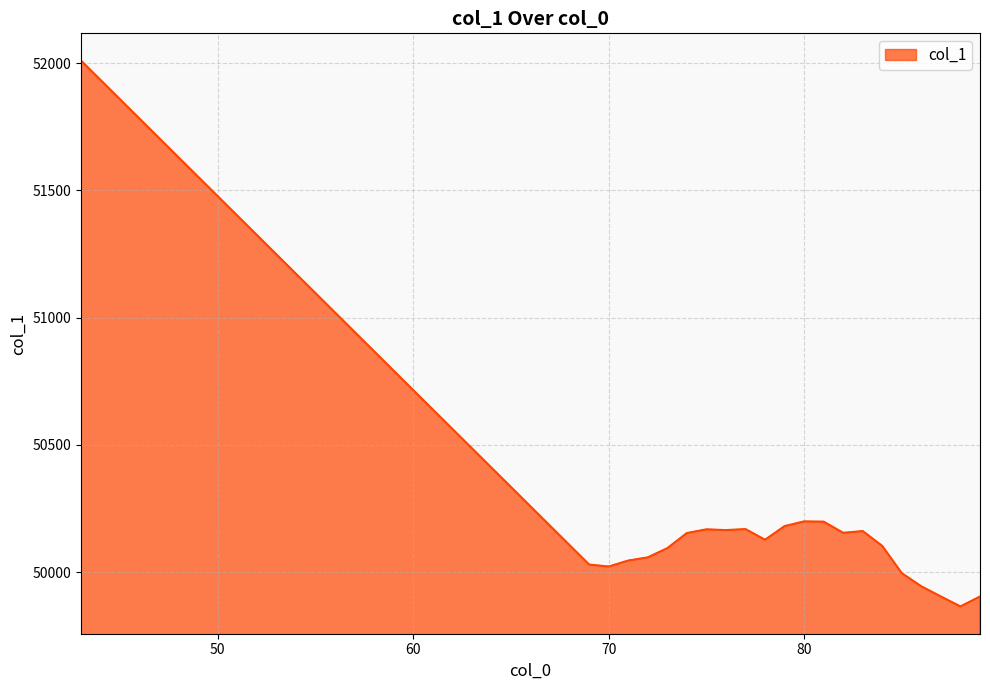

What is the greatest value displayed?

52010.4